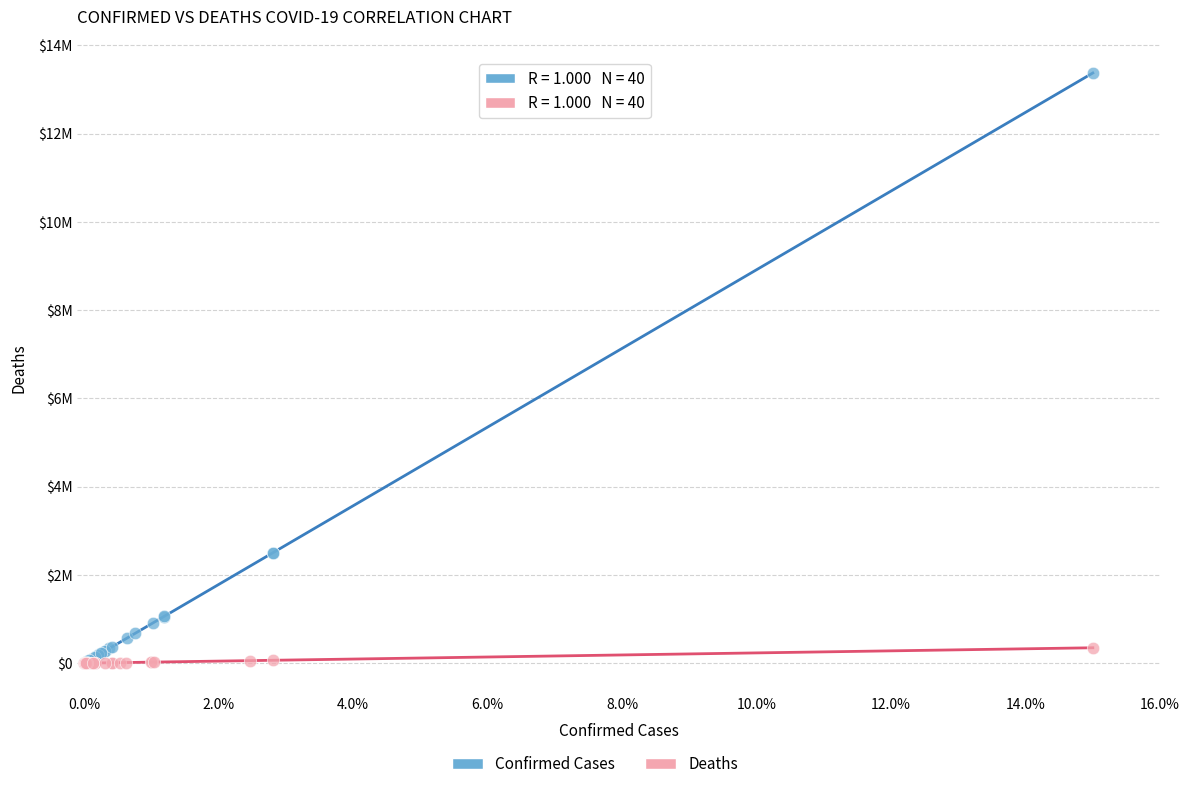

Which series contains the highest Y value?

Confirmed Cases